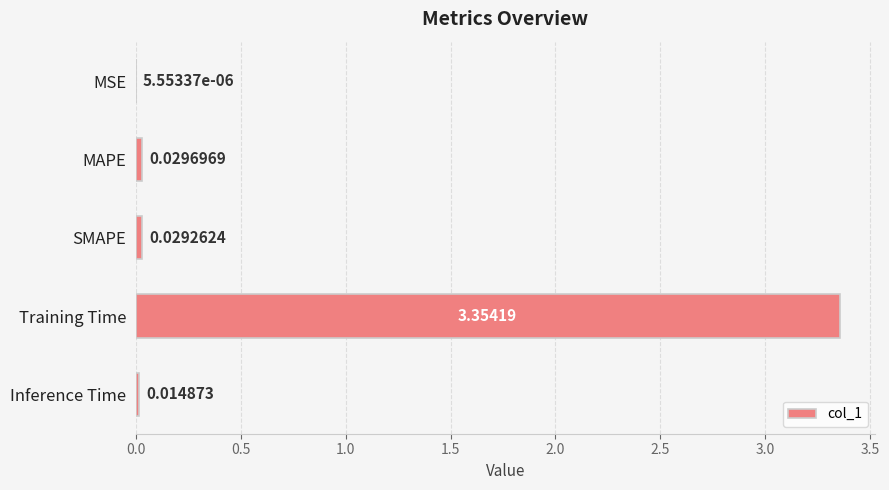

What is the change in value from MAPE to Training Time?

+3.3